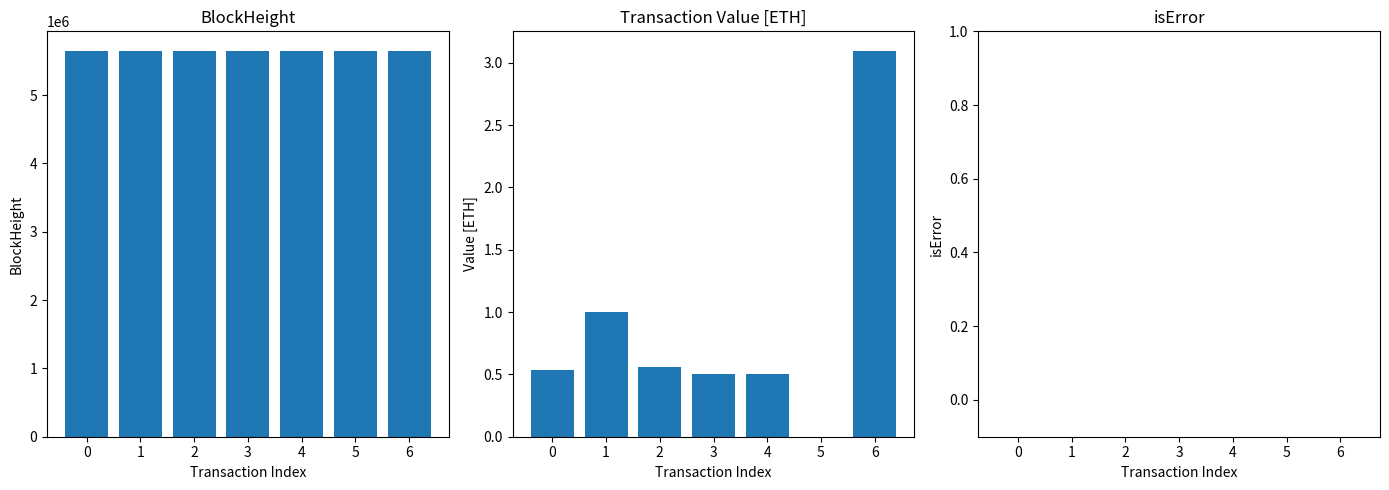

Read the BlockHeight value at 2.

5641141.0